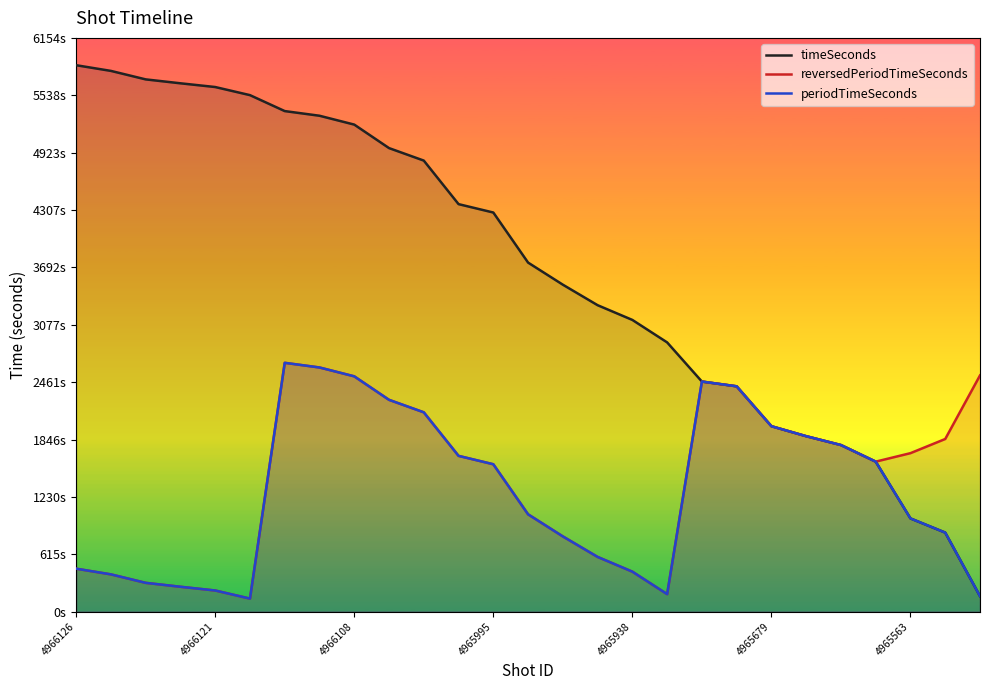

Does the chart display data point markers on the line(s)?

No